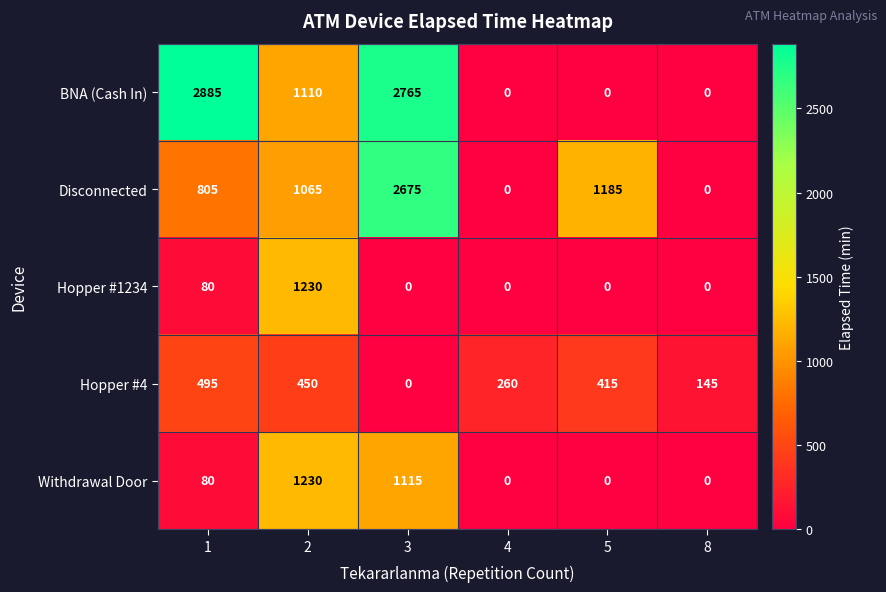

What is the greatest value displayed?

2885